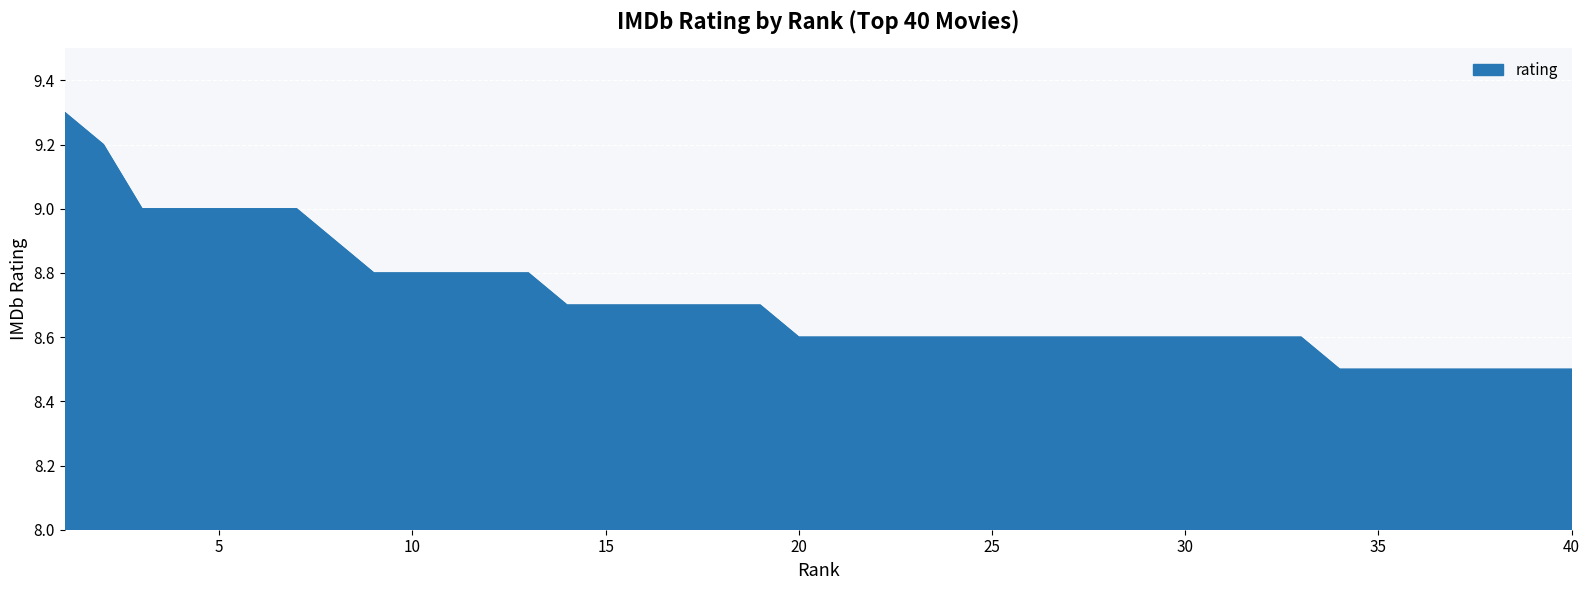

What is the maximum value shown in the chart?

9.3